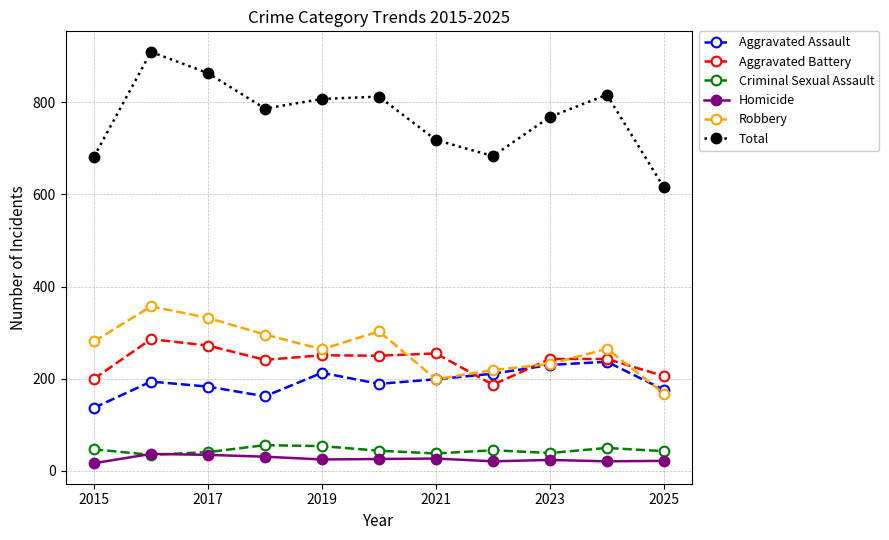

What is the value of the Robbery point at the 7th from the left?

199